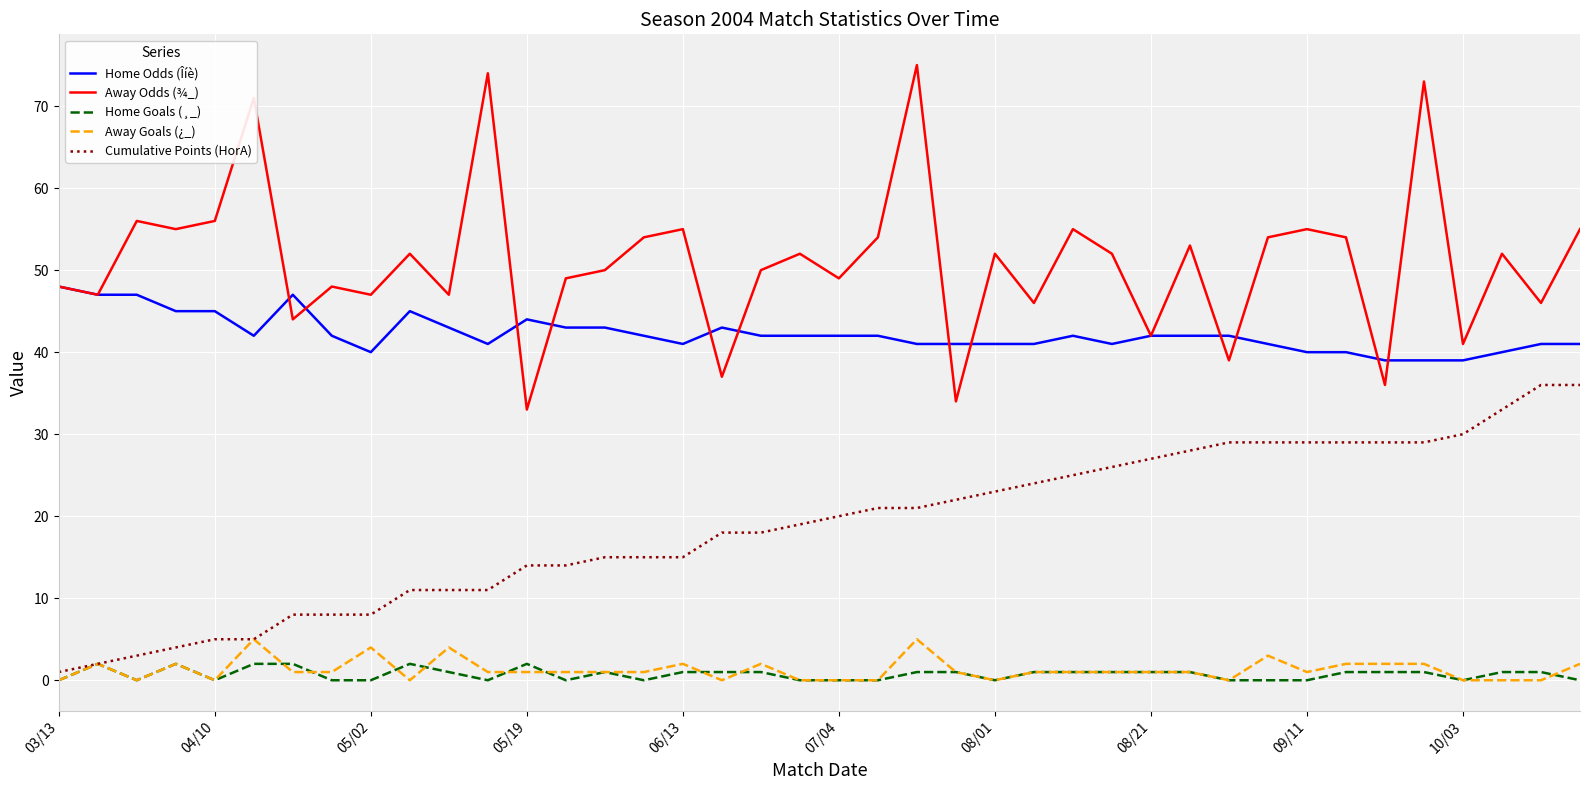

Rank the series by their maximum value, from lowest to highest.

Home Goals (¸_), Away Goals (¿_), Cumulative Points (HorA), Home Odds (Îíè), Away Odds (¾_)